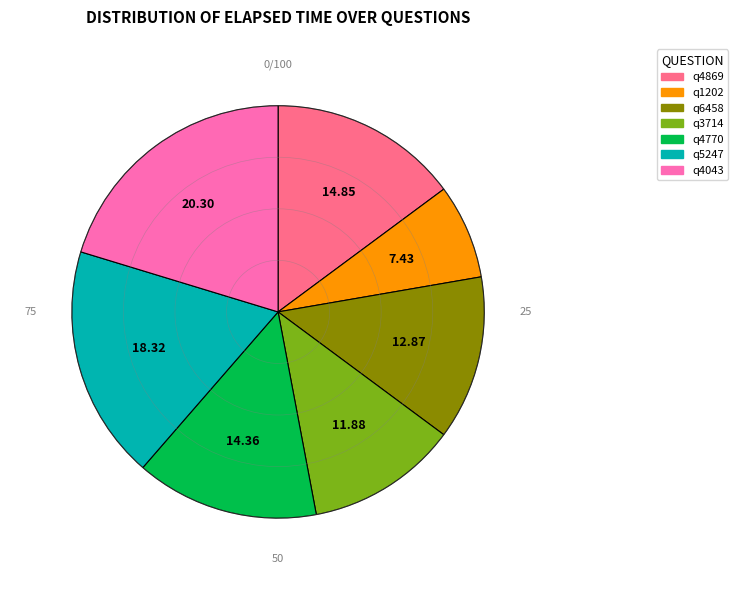

Does q4869 account for over 50% of the chart?

No